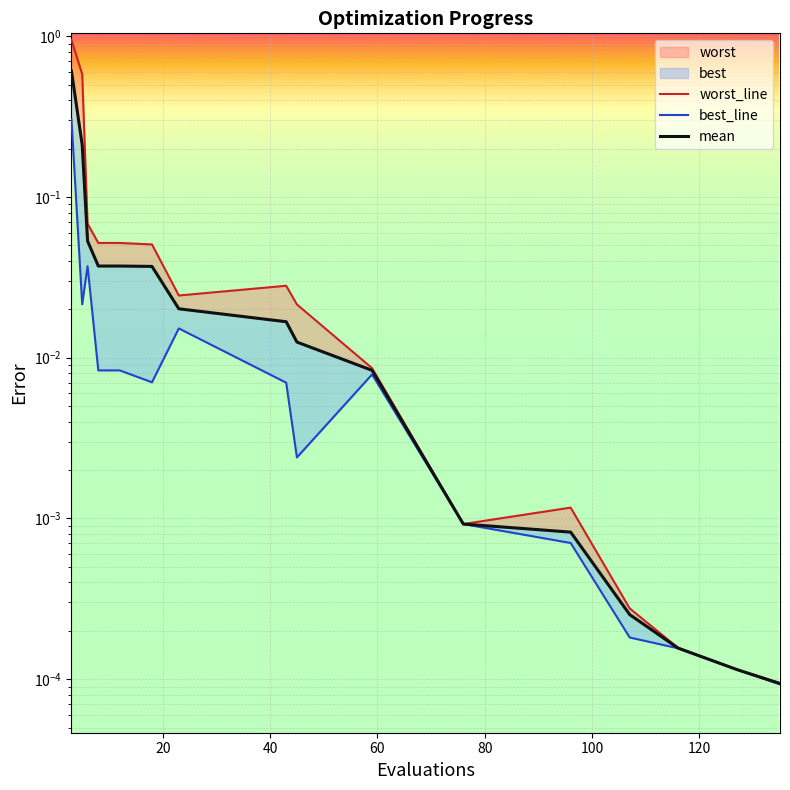

How many lines are shown in the chart?

3